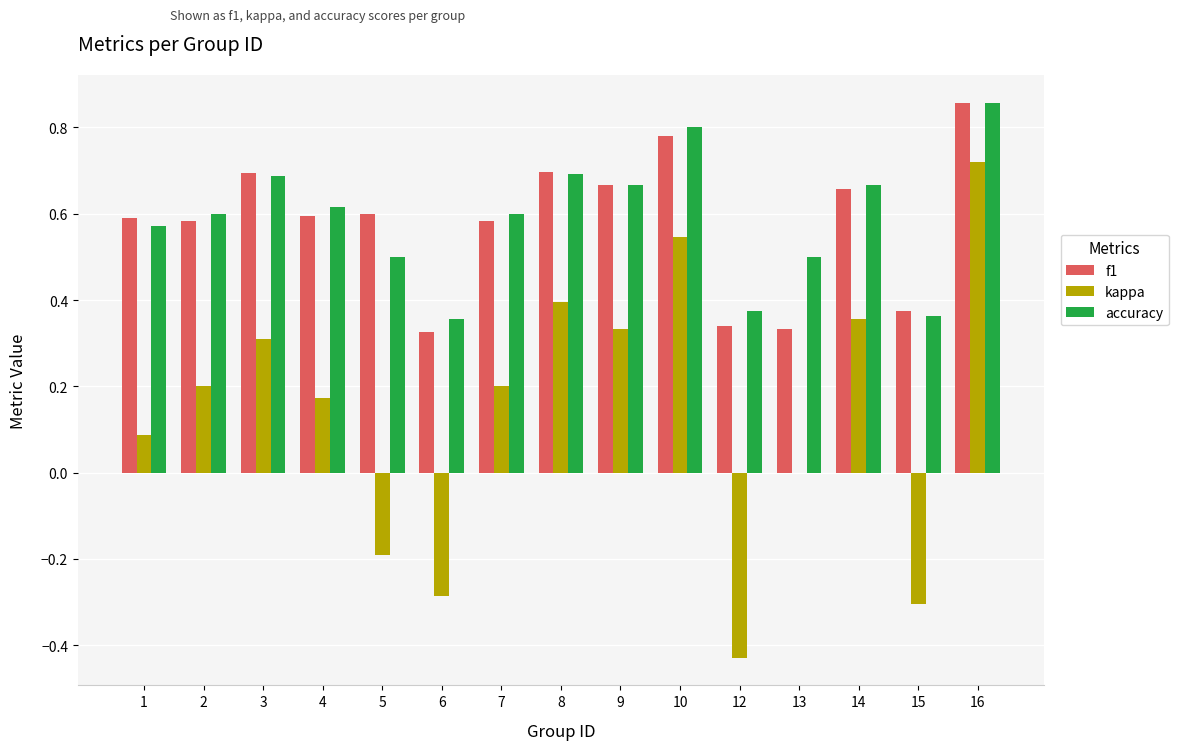

Count the number of categories in the chart.

15